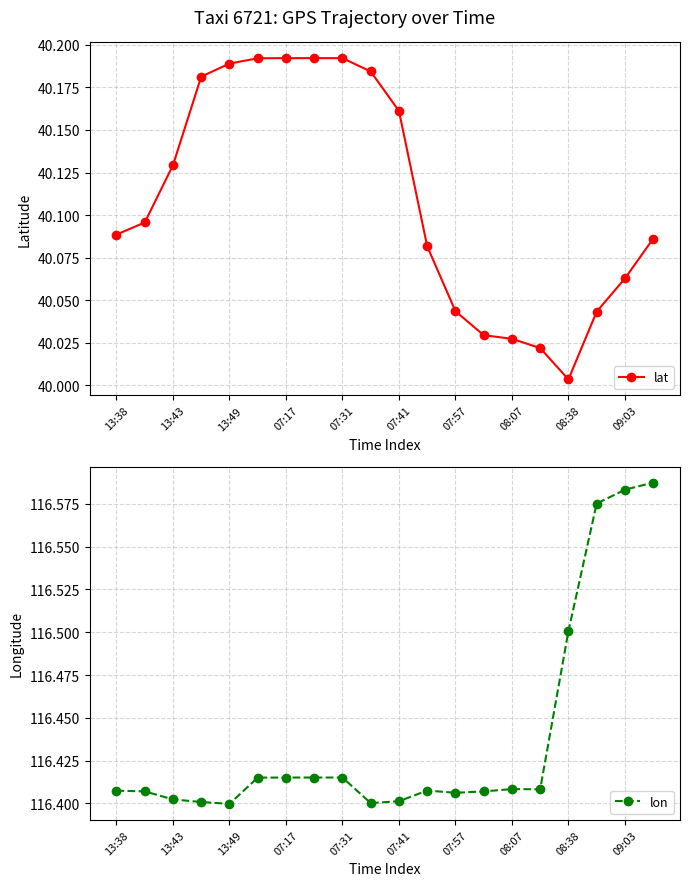

Reading left to right, what are all the values shown in this chart?

lat: 40.1	40.1	40.1	40.2	40.2	40.2	40.2	40.2	40.2	40.2	40.2	40.1	40.0	40.0	40.0	40.0	40.0	40.0	40.1	40.1
lon: 116.4	116.4	116.4	116.4	116.4	116.4	116.4	116.4	116.4	116.4	116.4	116.4	116.4	116.4	116.4	116.4	116.5	116.6	116.6	116.6